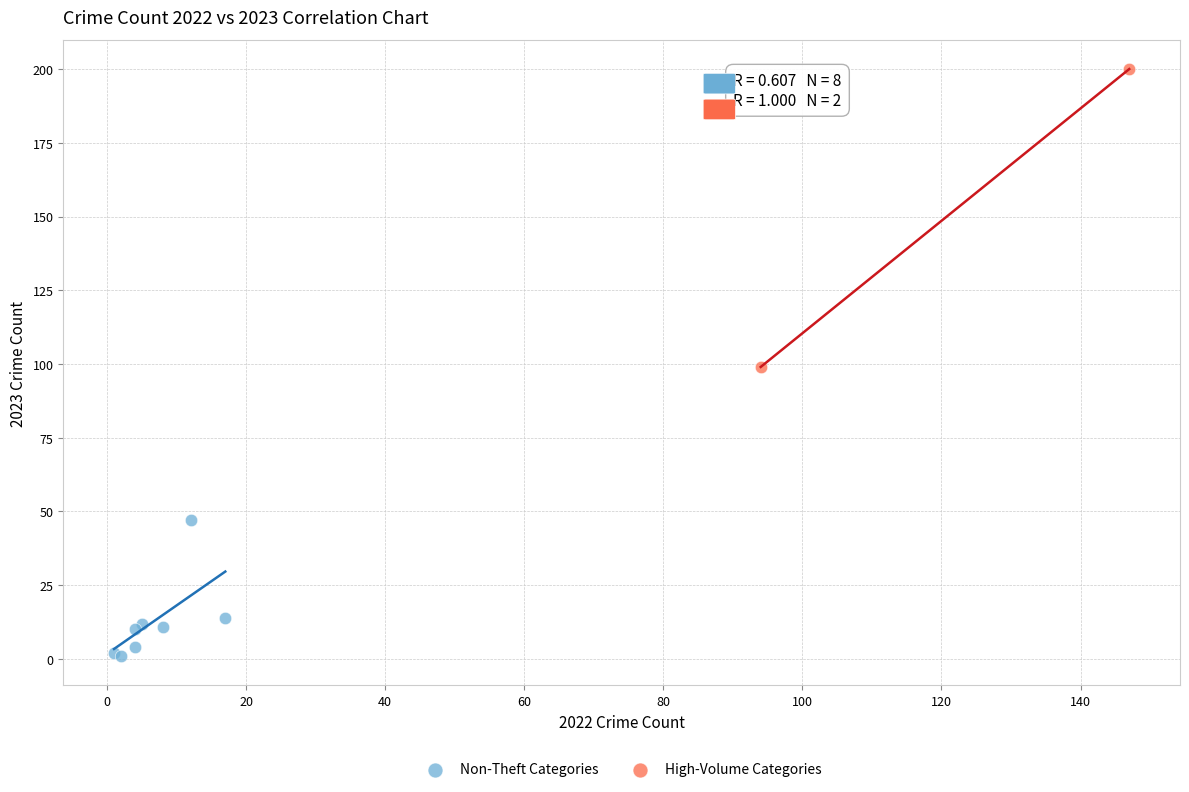

What are all the series names shown in the legend?

Non-Theft Categories, High-Volume Categories